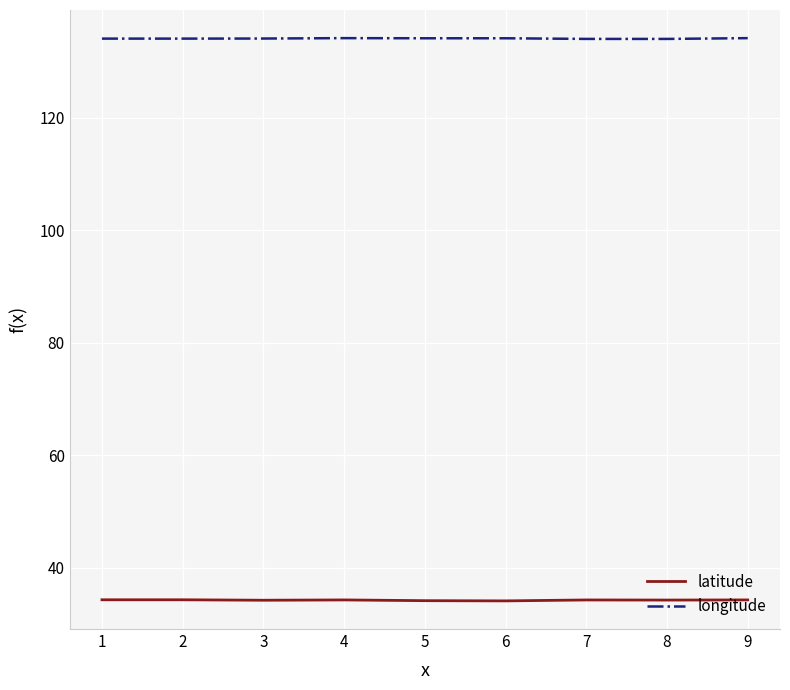

At 3, list the series in order from smallest to largest.

latitude, longitude